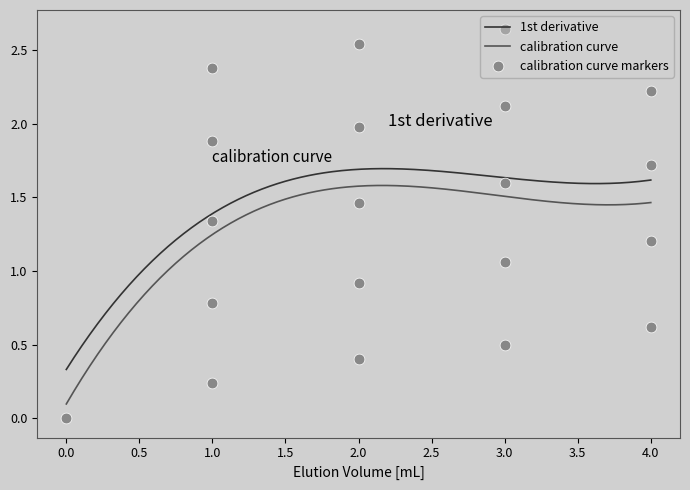

Between 3 and 1, which is larger?

3